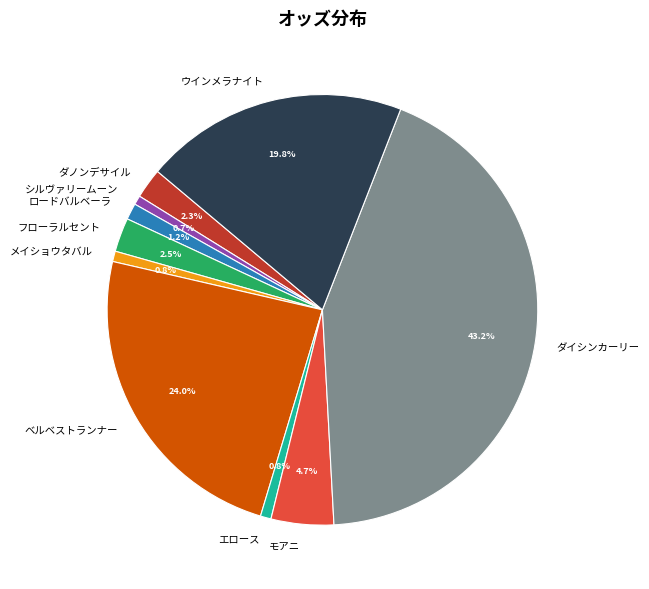

Which slice is the largest?

ダイシンカーリー